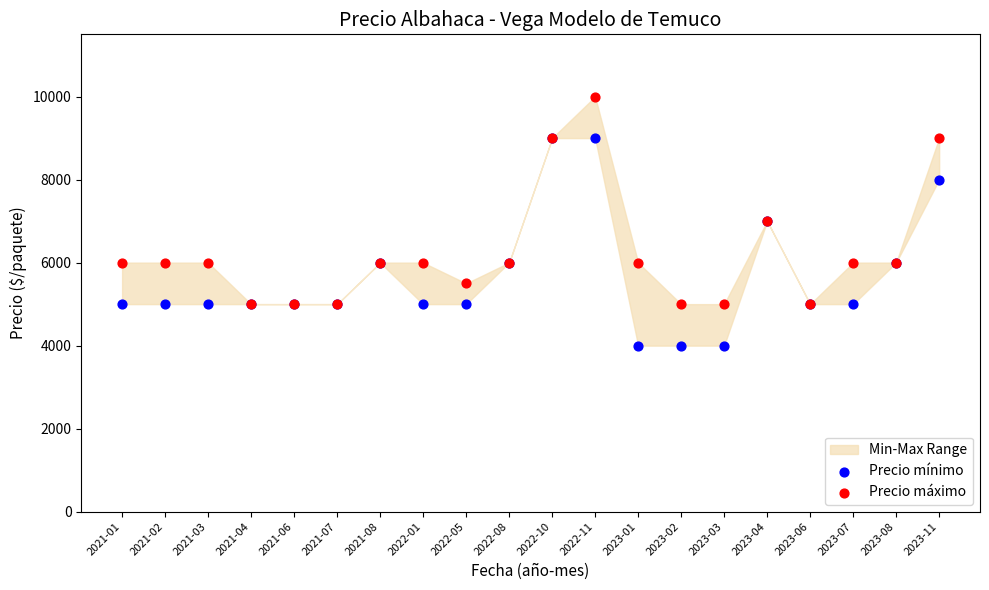

Which series has the largest Y range (max minus min)?

Precio mínimo